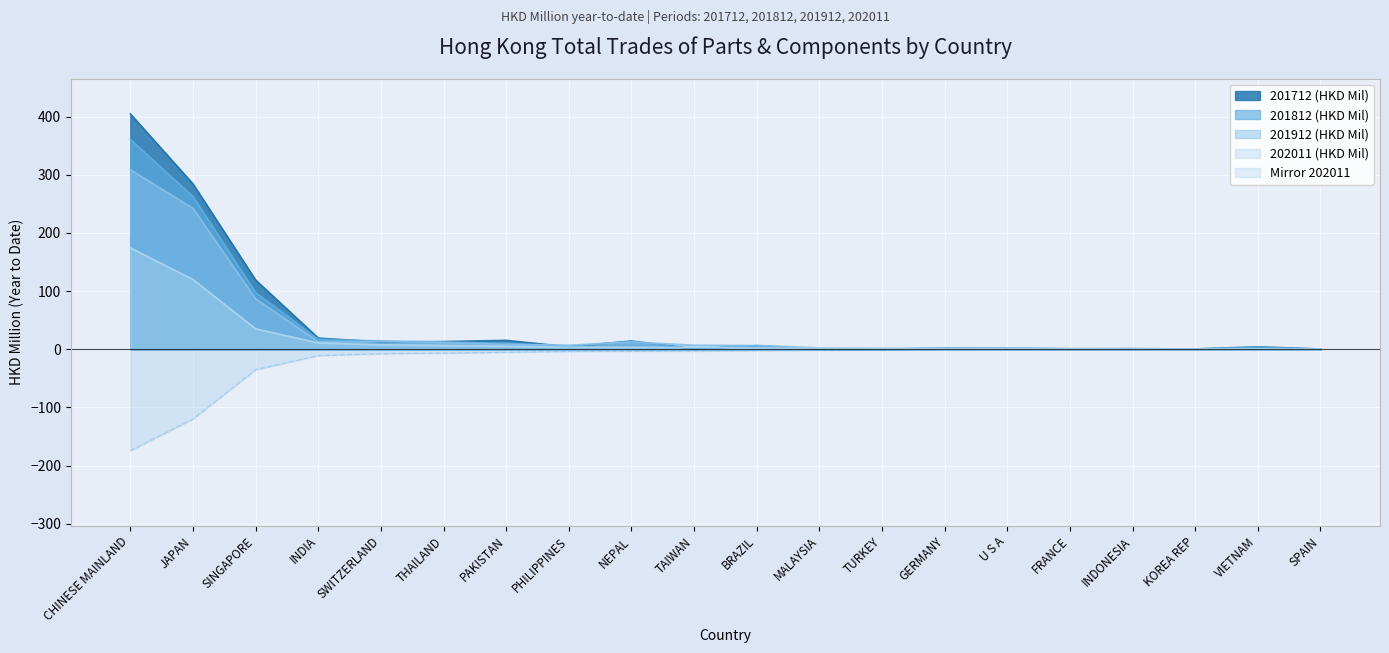

Does the chart display data point markers on the line(s)?

No